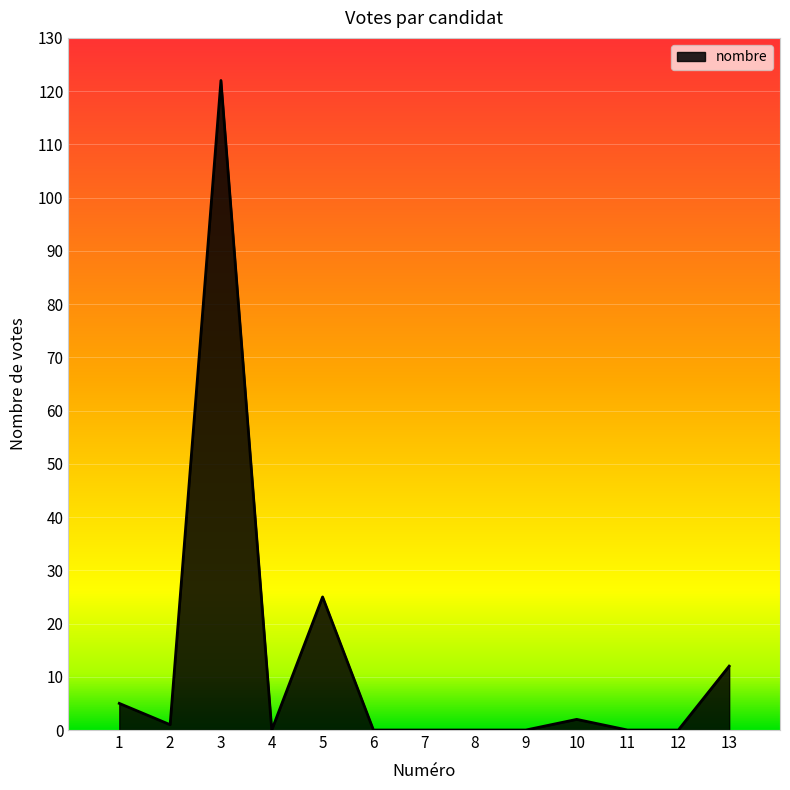

Which label corresponds to the largest value in the chart?

3